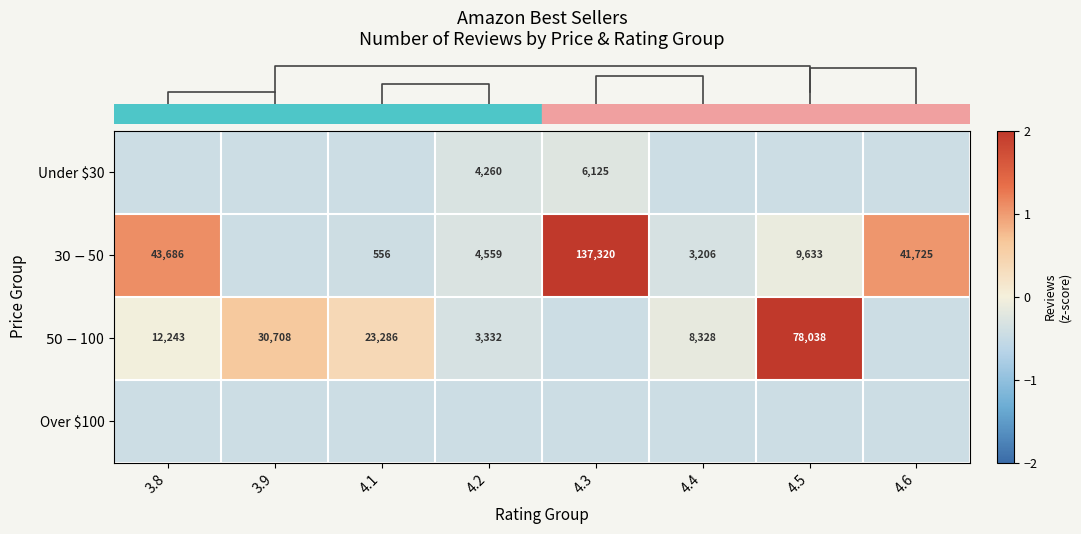

Rank the categories by row_0 value from lowest to highest.

3.8, 3.9, 4.1, 4.4, 4.5, 4.6, 4.2, 4.3